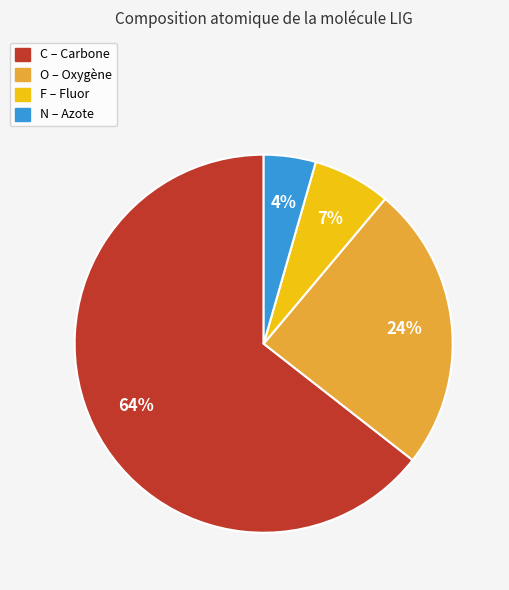

To the nearest percent, what is the average slice percentage?

25%